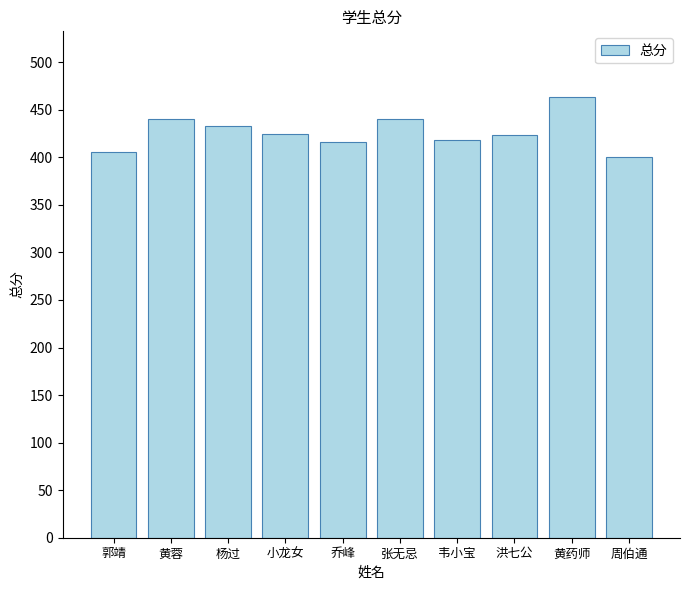

Between 韦小宝 and 郭靖, which is larger?

韦小宝